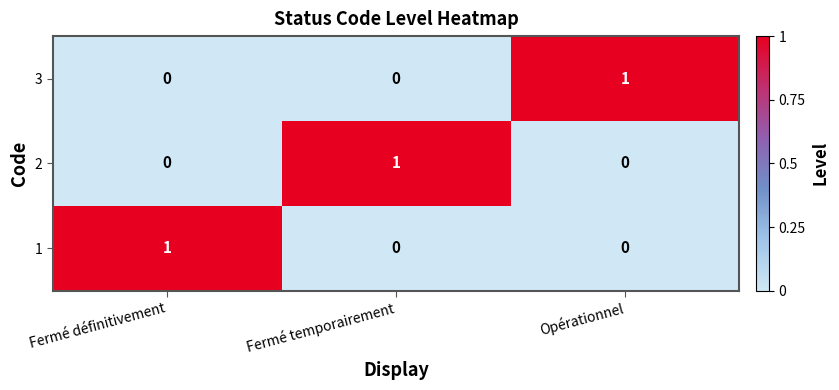

Which category has the highest value in the 1 series?

Fermé définitivement